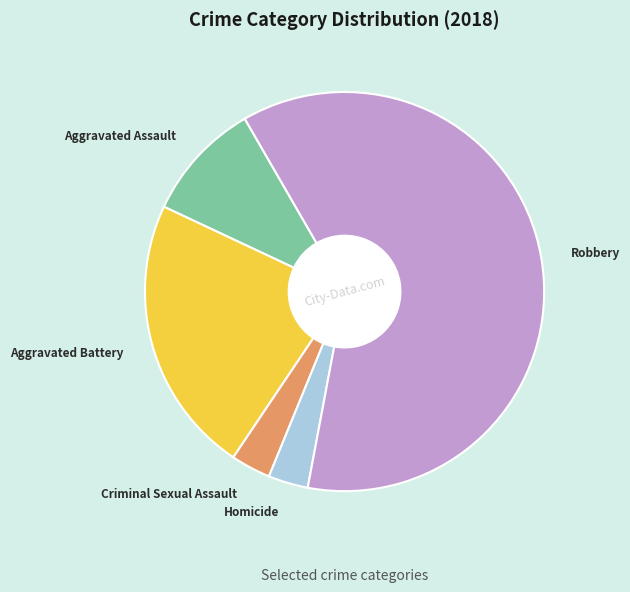

Is it true that Homicide is 8% of the pie?

False